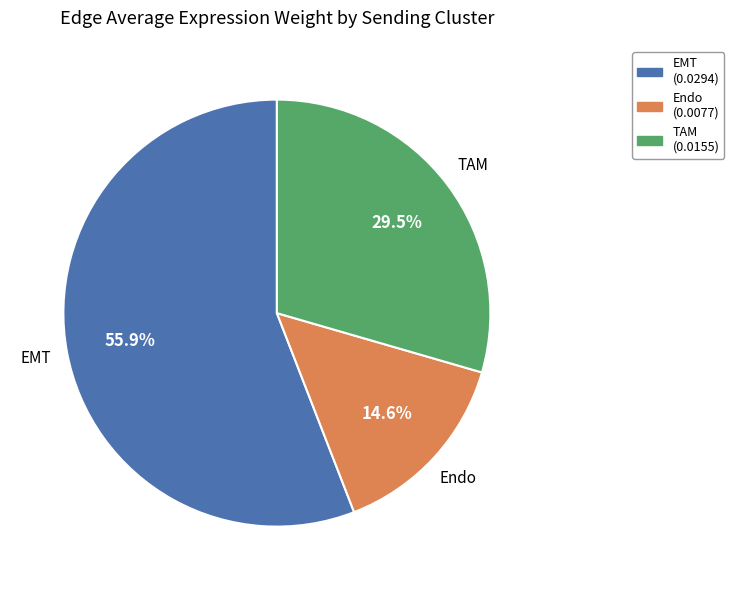

Count the number of slices in the pie.

3